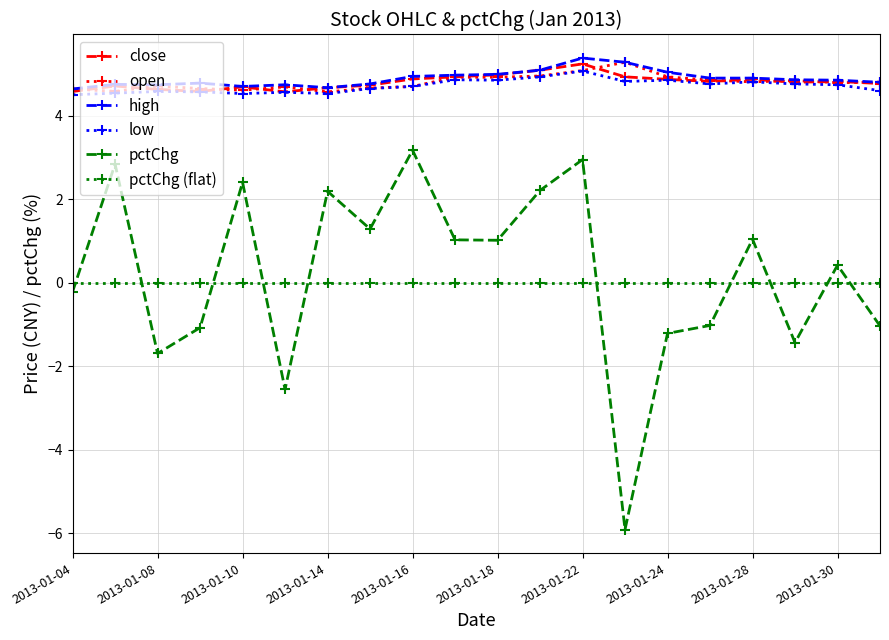

Is this an area chart (filled region under the line)?

No